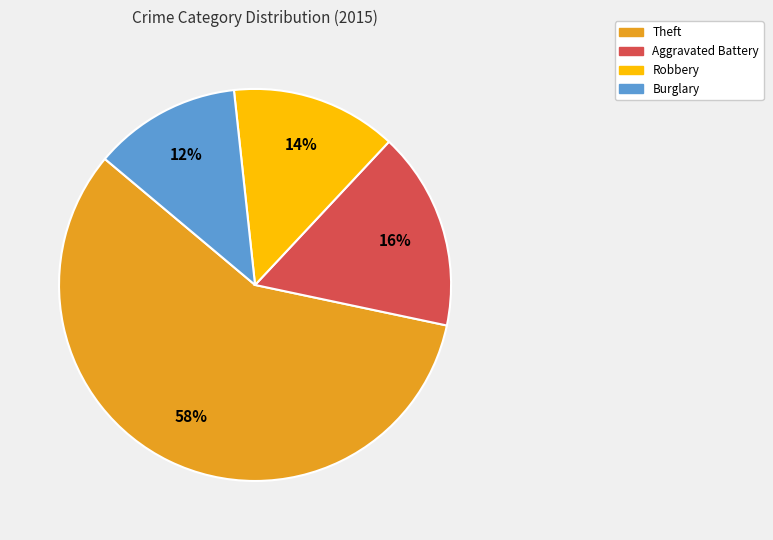

To the nearest percent, what is the difference between the largest and smallest slice percentages?

46%